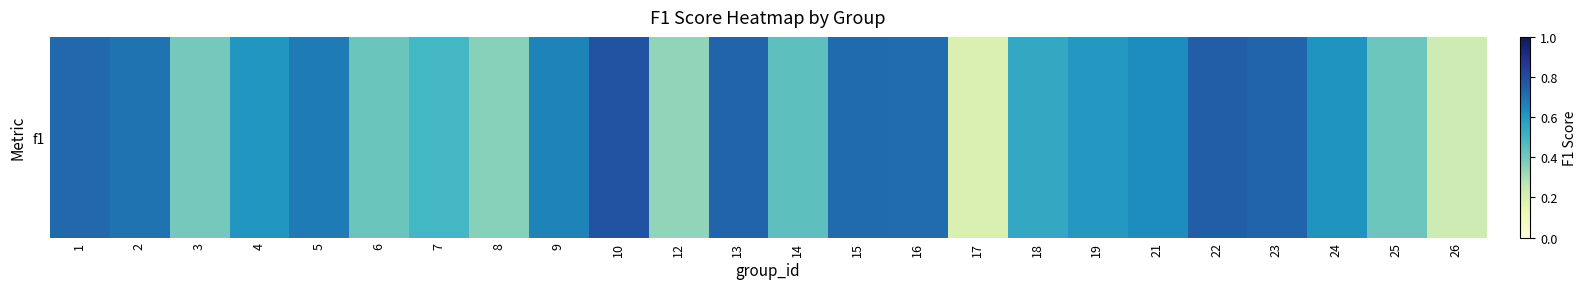

Which category has the highest value across all series?

10